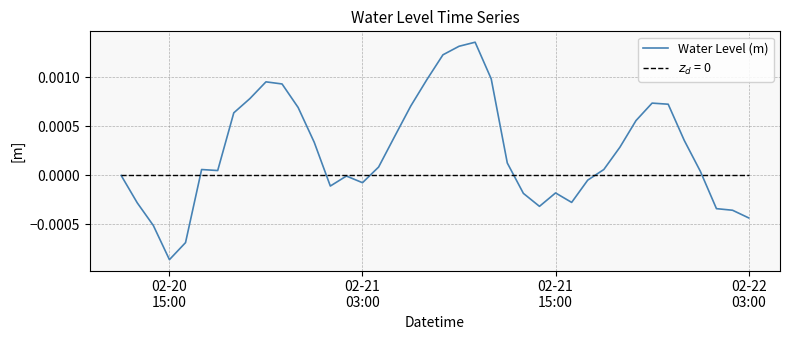

Which series has the largest range (max minus min)?

Water Level (m)